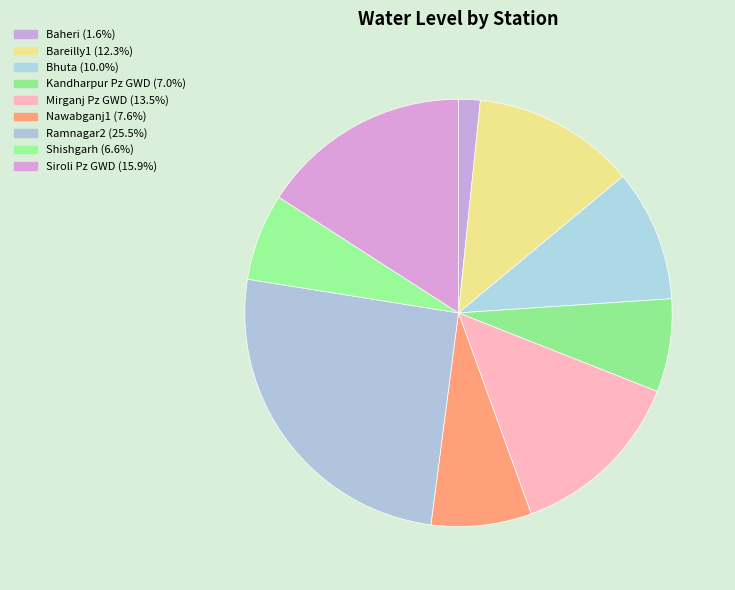

To the nearest percent, what is the combined percentage of Kandharpur Pz GWD and Mirganj Pz GWD?

21%